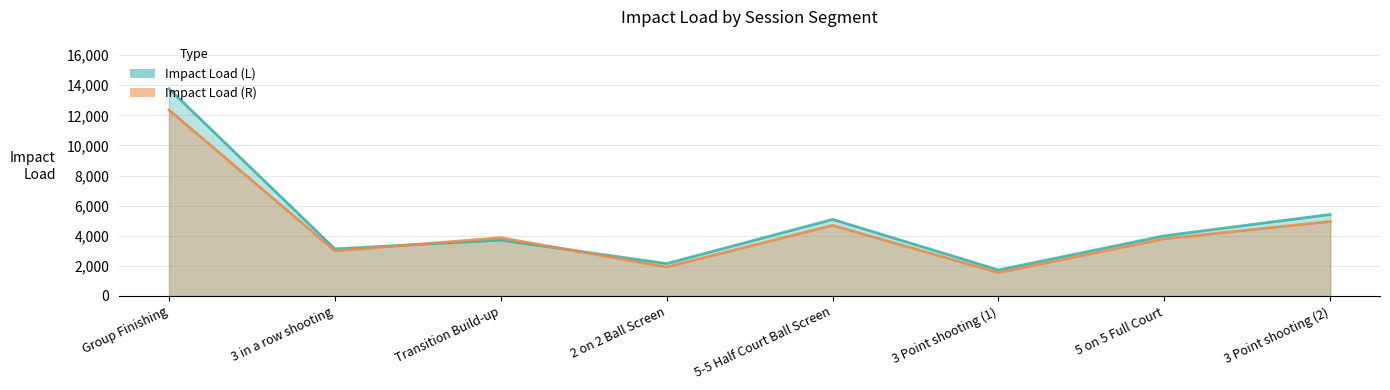

Rank the series by their maximum value, from highest to lowest.

Impact Load (L), Impact Load (R)